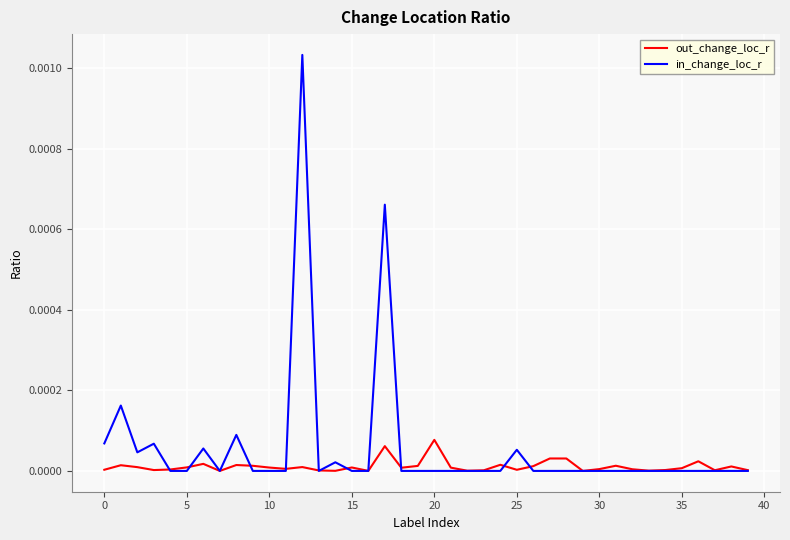

Rank the series by their maximum value, from lowest to highest.

out_change_loc_r, in_change_loc_r